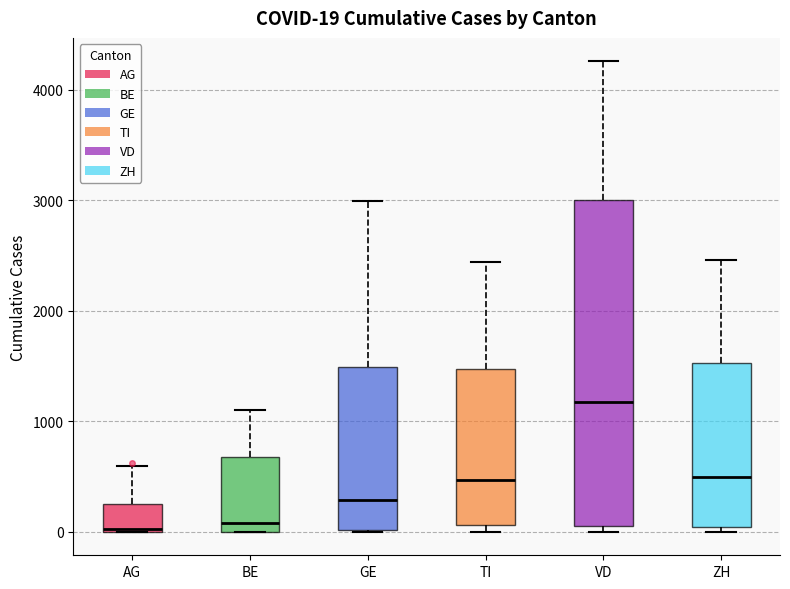

Comparing the boxes themselves (not the whiskers), which one is the tallest?

VD